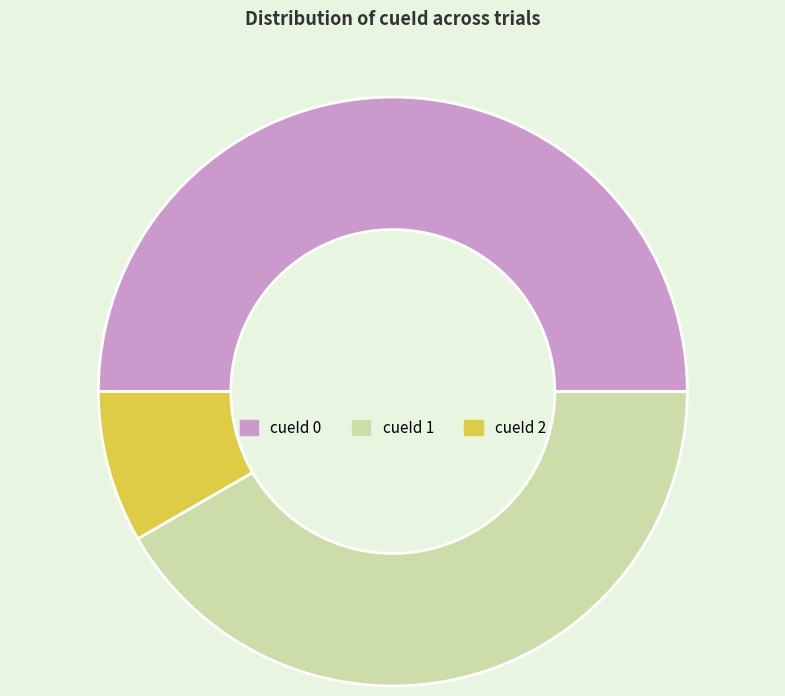

Do cueId 0 and cueId 1 together represent more than half of the pie?

Yes